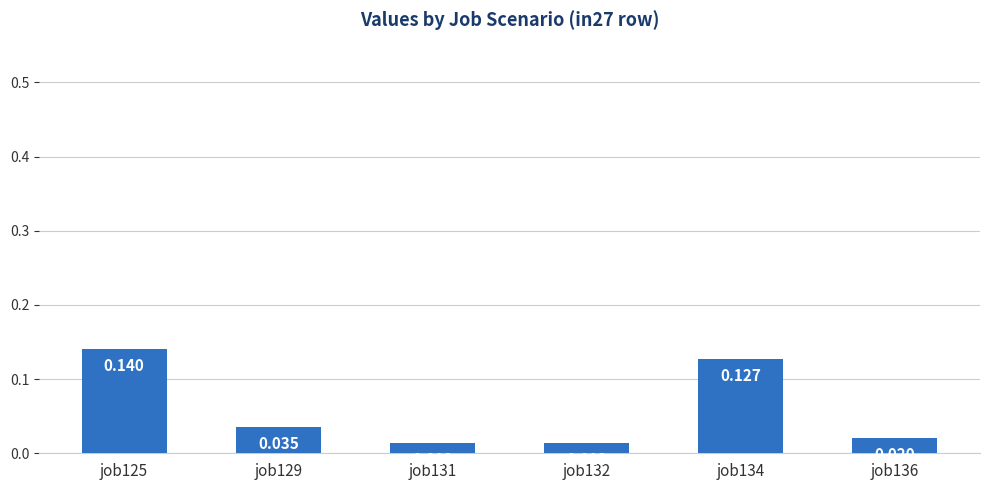

Count the number of data series in this chart.

1